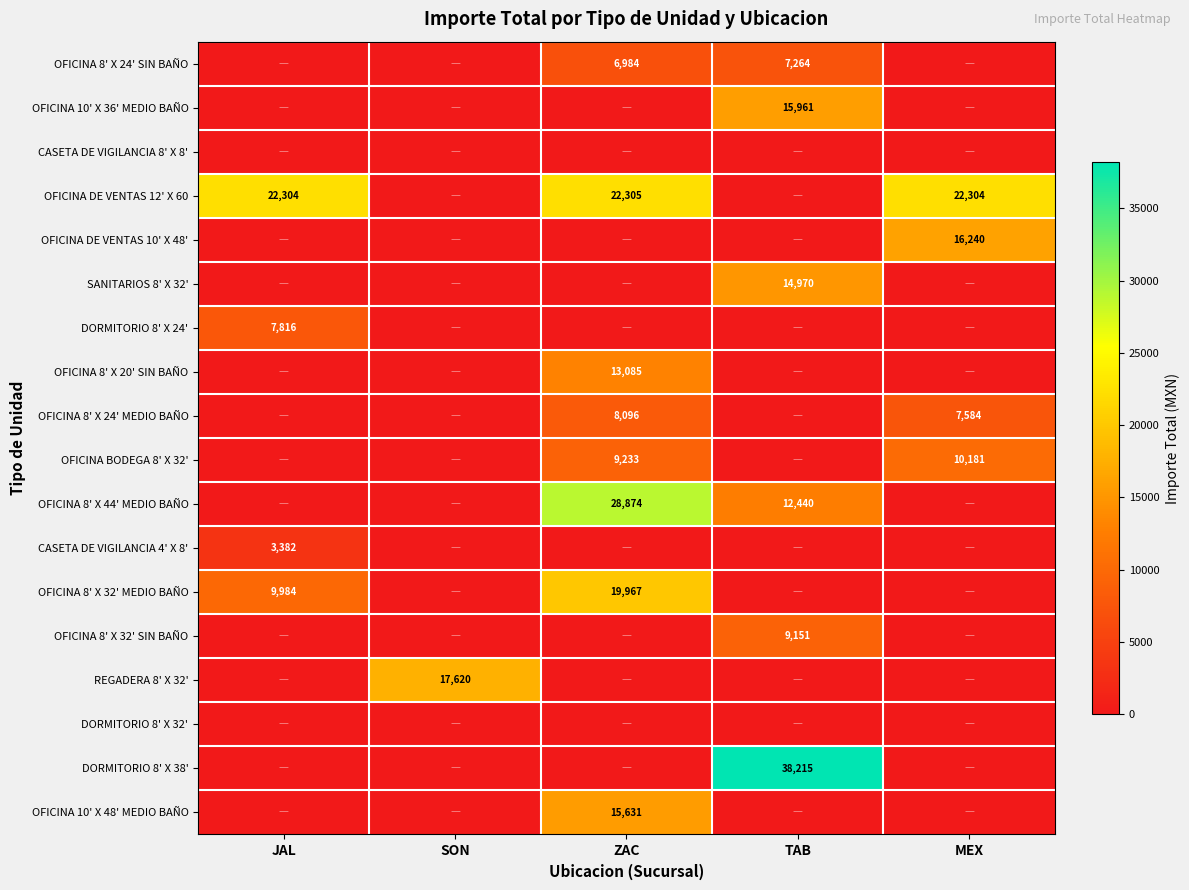

The OFICINA BODEGA 8' X 32' series shows 9233 at ZAC. True or false?

True